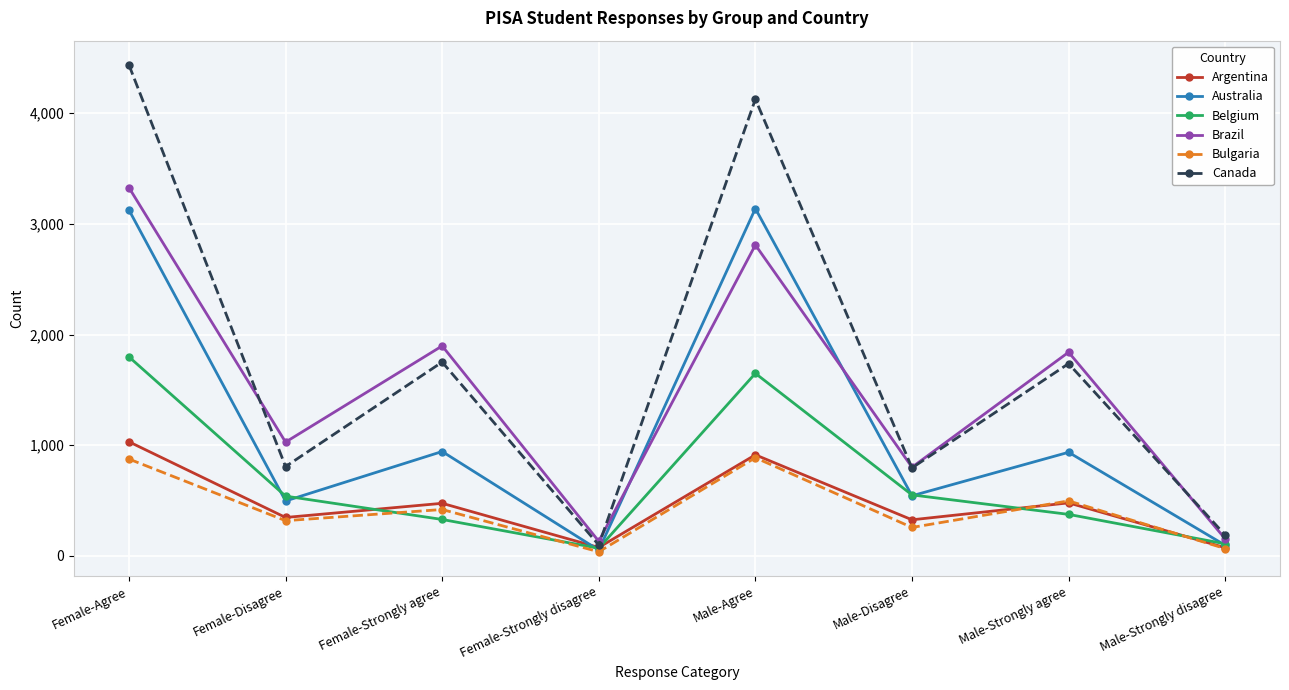

What is the label of the 7th point from the left?

Male-Strongly agree